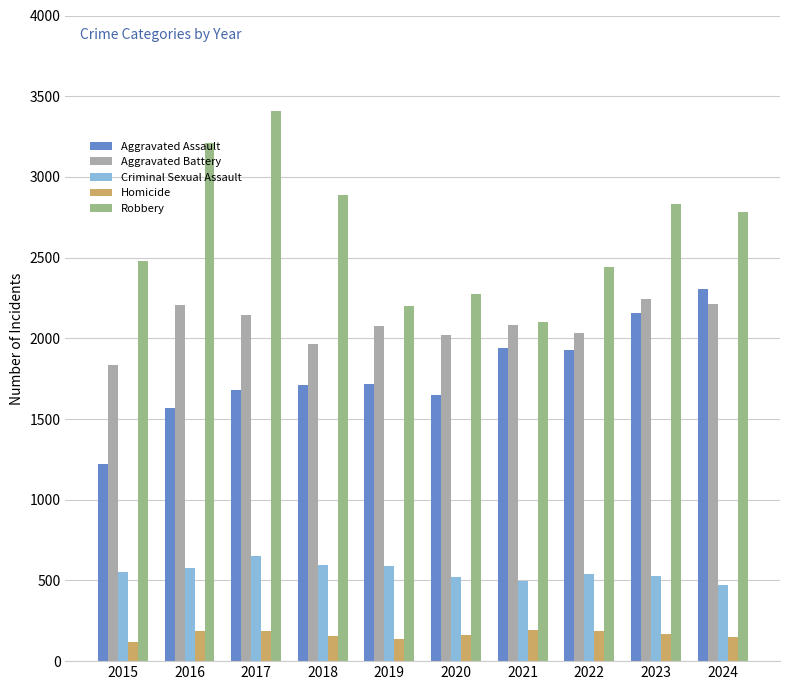

Which series changed the most between 2019 and 2024?

Aggravated Assault